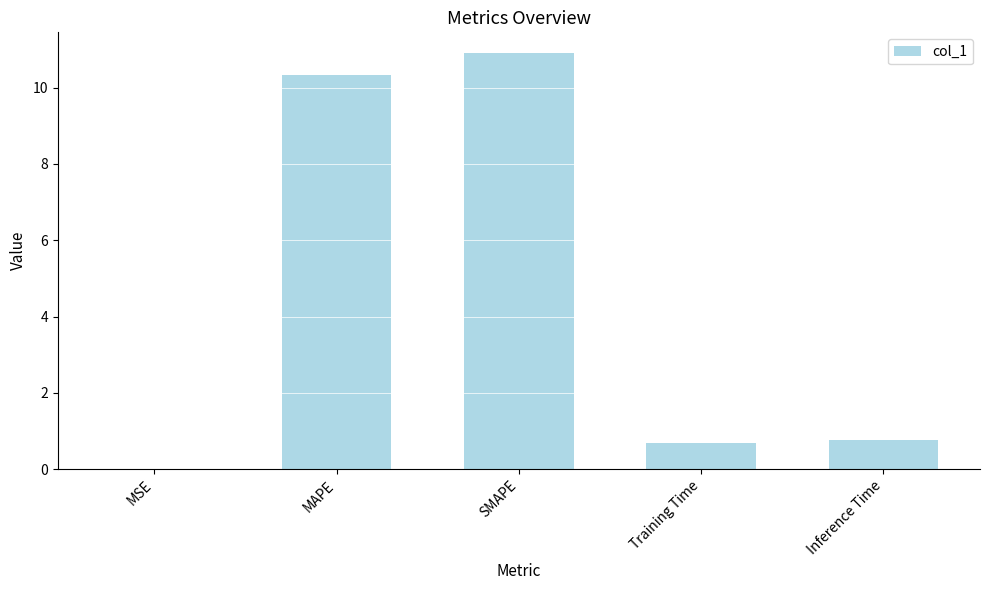

What is the sum of all values?

22.7